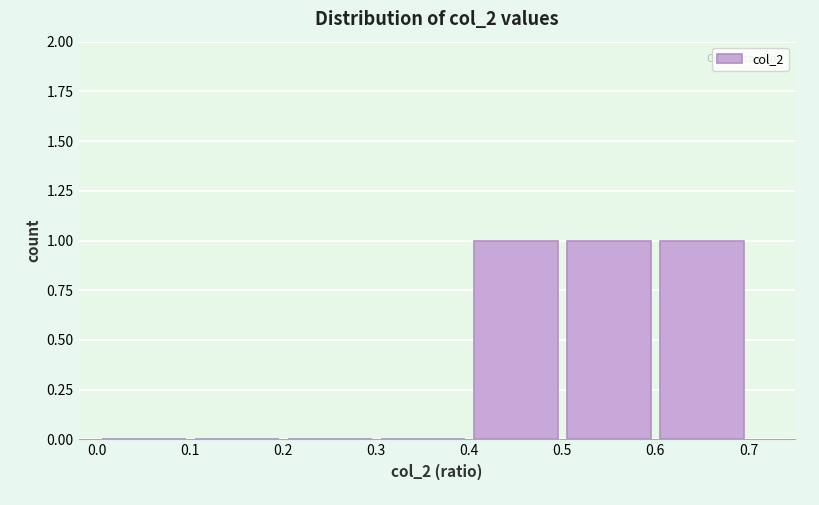

How tall is the bar that spans 0.4 to 0.5 on the x-axis? The values are not printed on the chart, so give them approximately, as read against the axis.

1